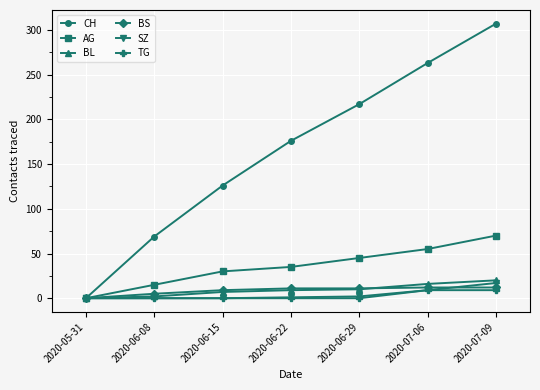

Does the chart have visible grid lines?

Yes